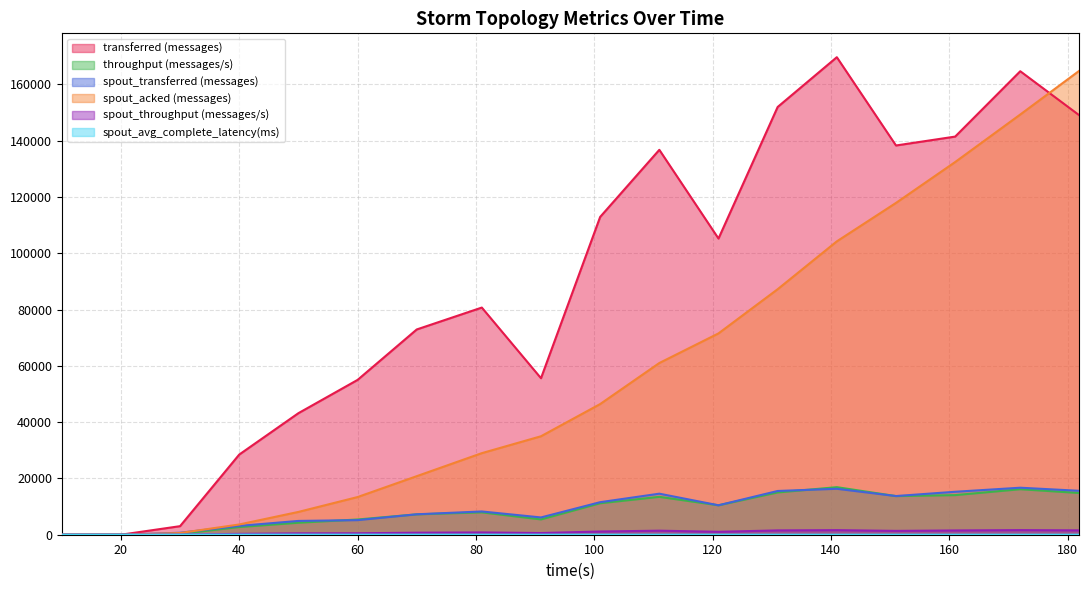

Count the number of data series in this chart.

6